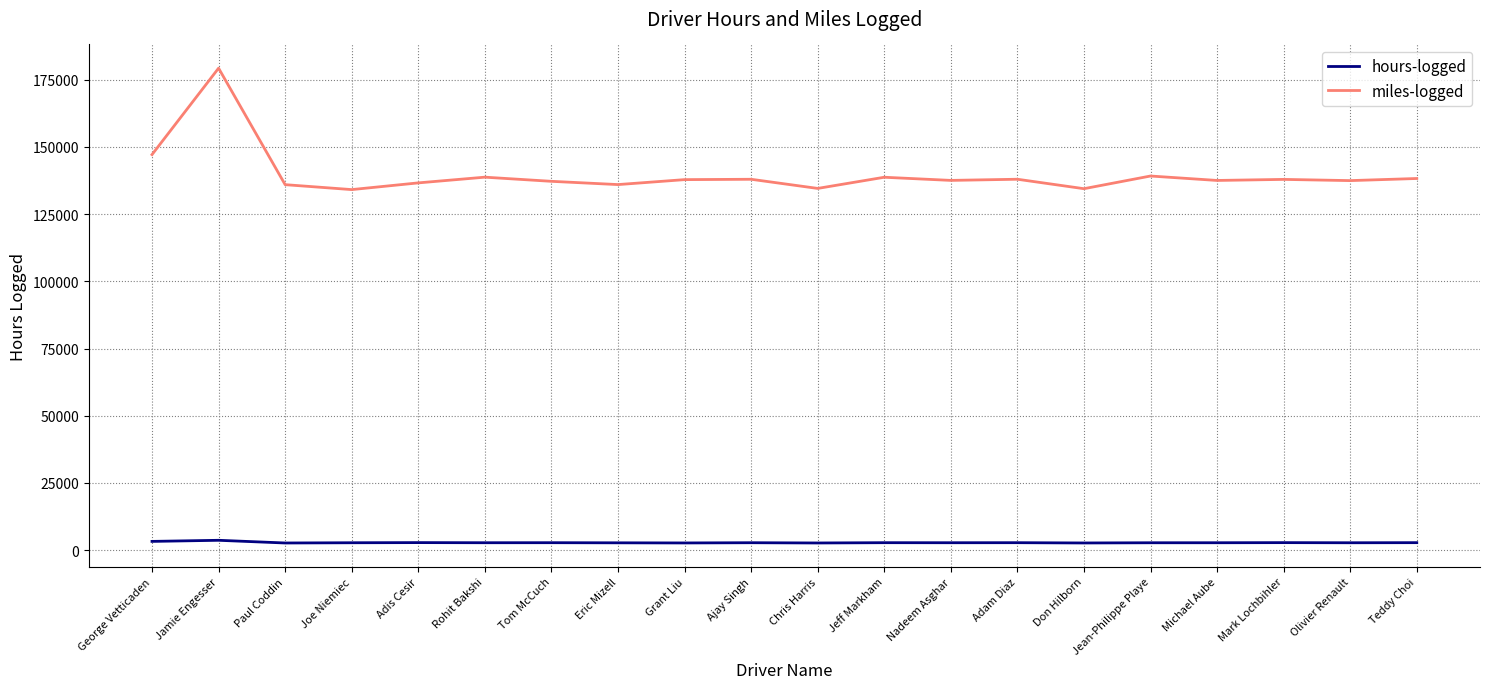

Between Jamie Engesser and Ajay Singh, which series saw the biggest shift?

miles-logged